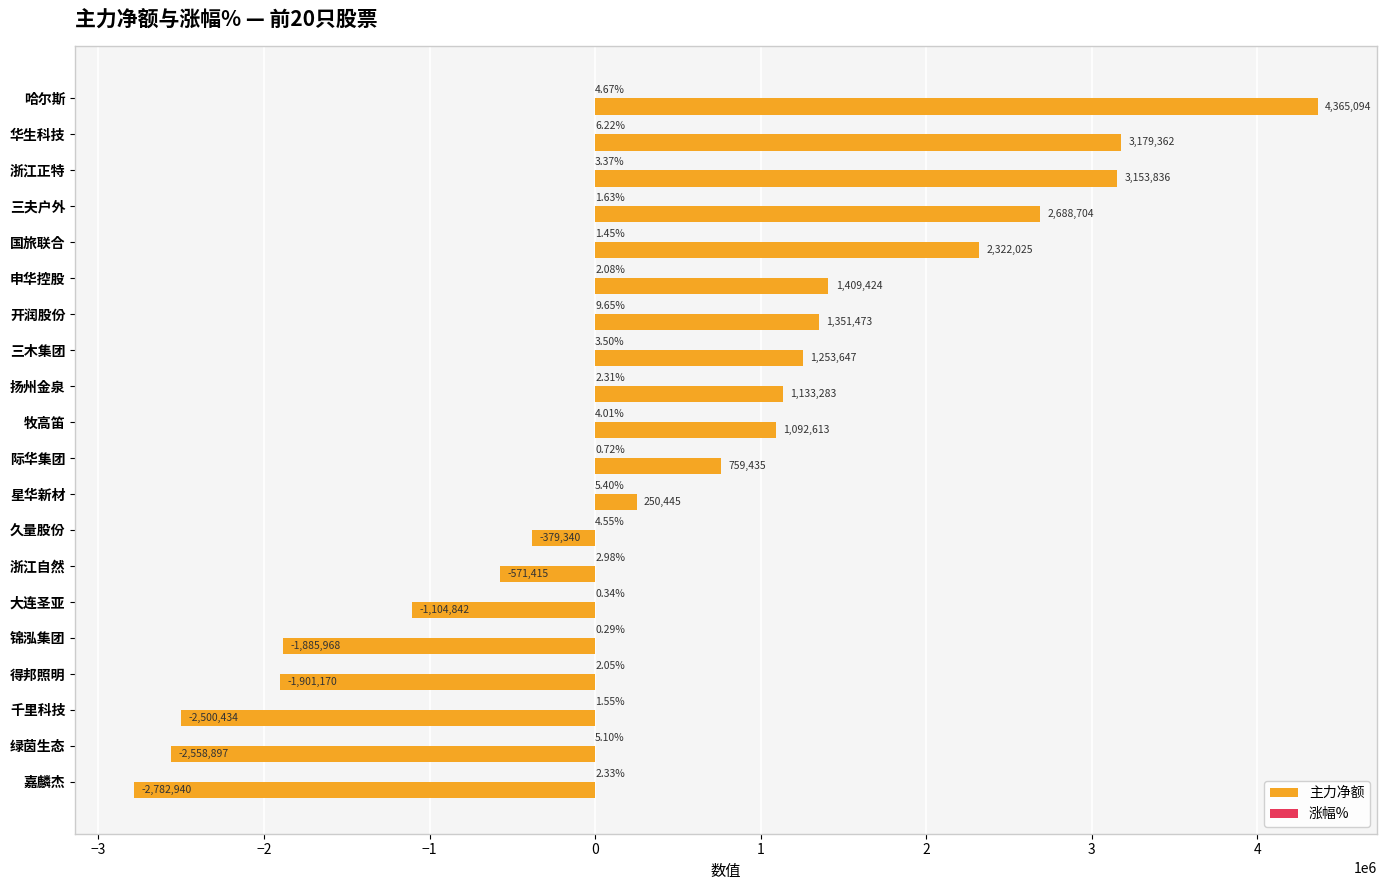

At which category does the chart reach its peak across all series?

哈尔斯